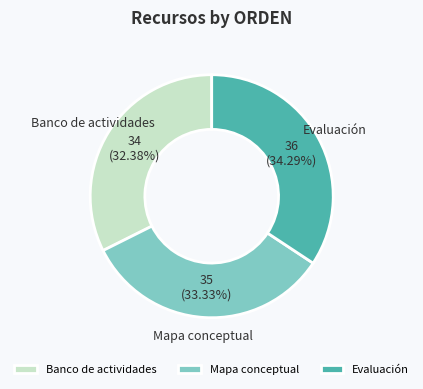

How many segments does this pie chart have?

3